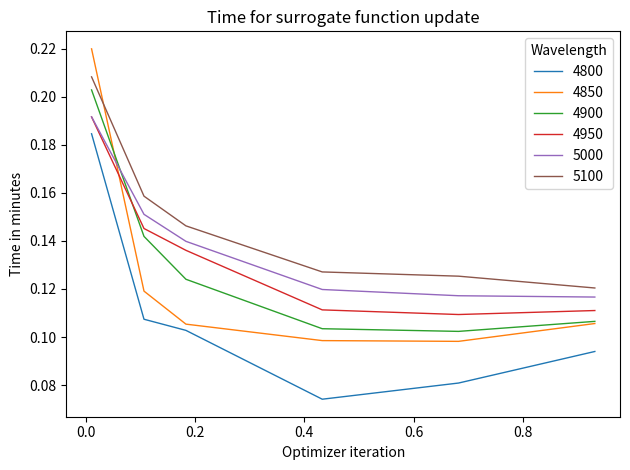

Which series has the largest total across all categories?

5100